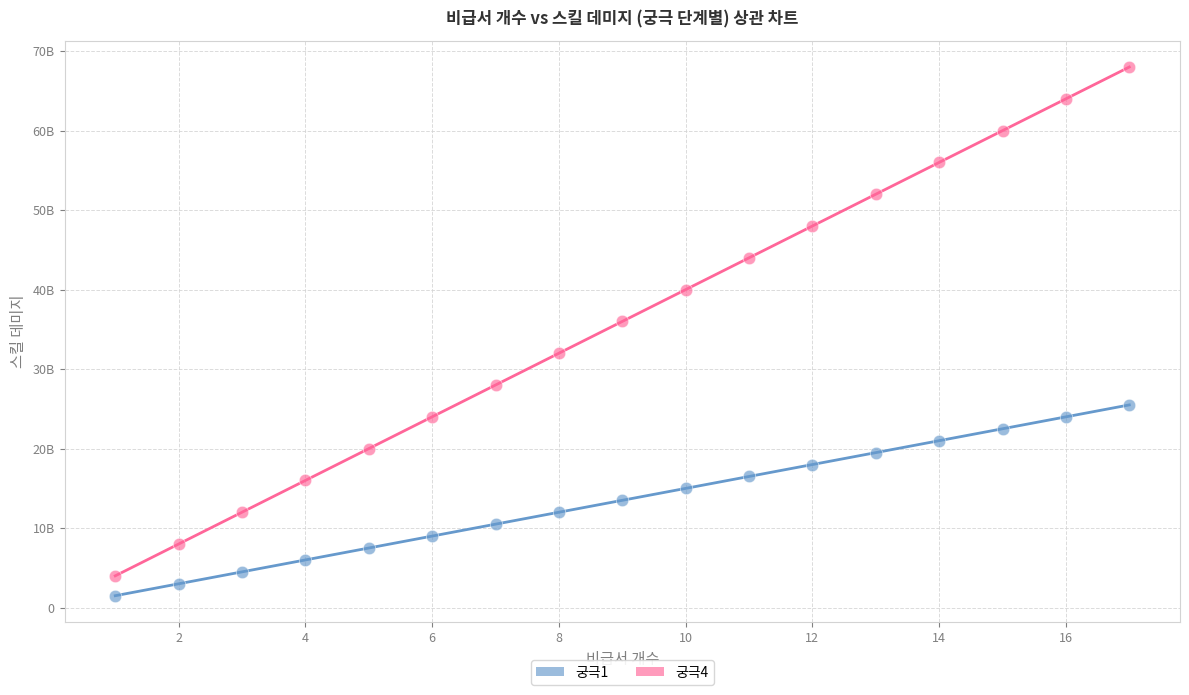

What are all the series names shown in the legend?

궁극1, 궁극4